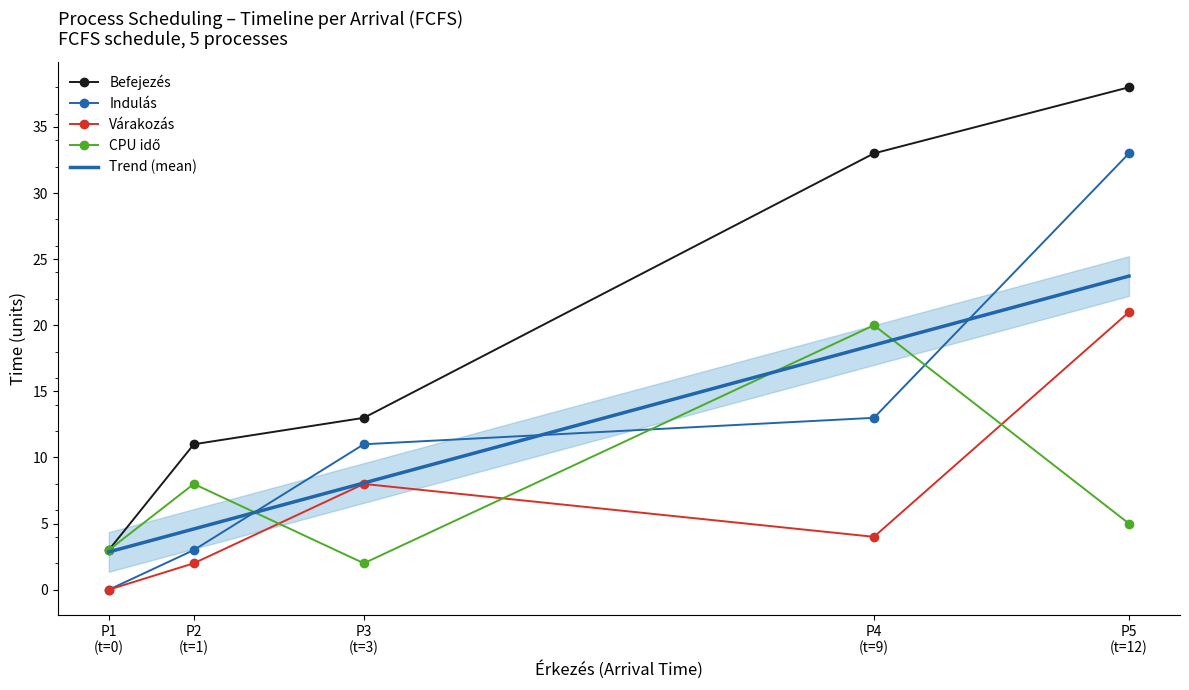

True or false: Várakozás and Befejezés intersect in this chart.

False